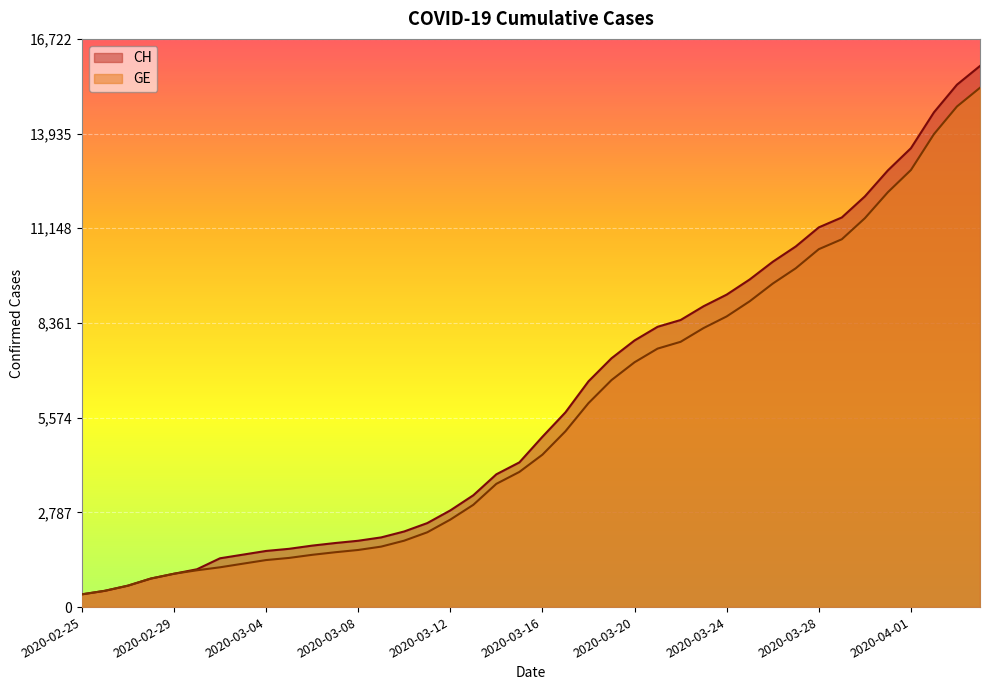

At which label does CH first exceed 5012?

2020-03-17